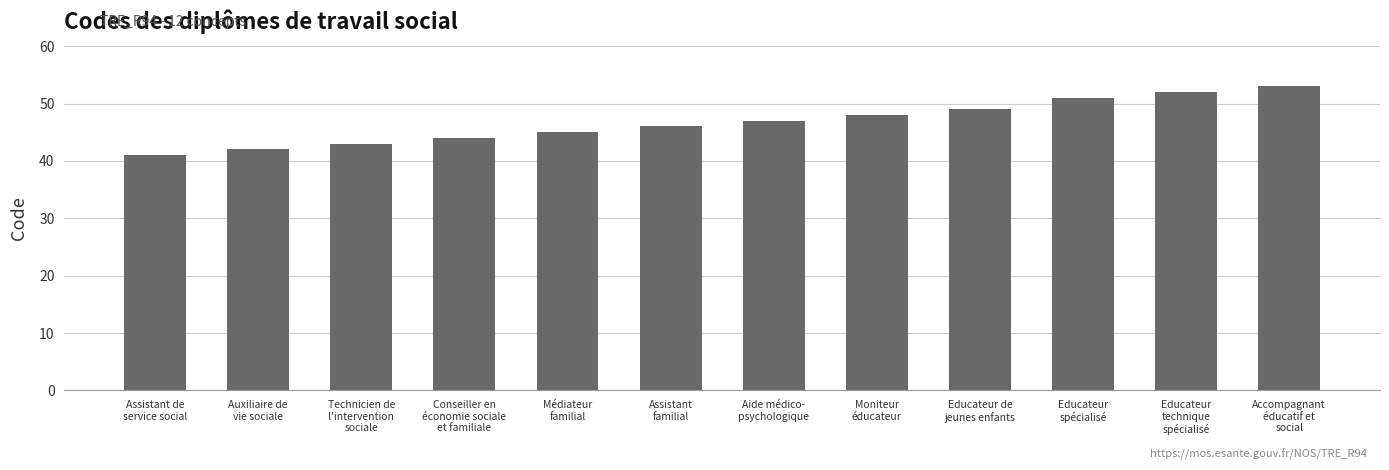

What is the maximum value shown in the chart?

53